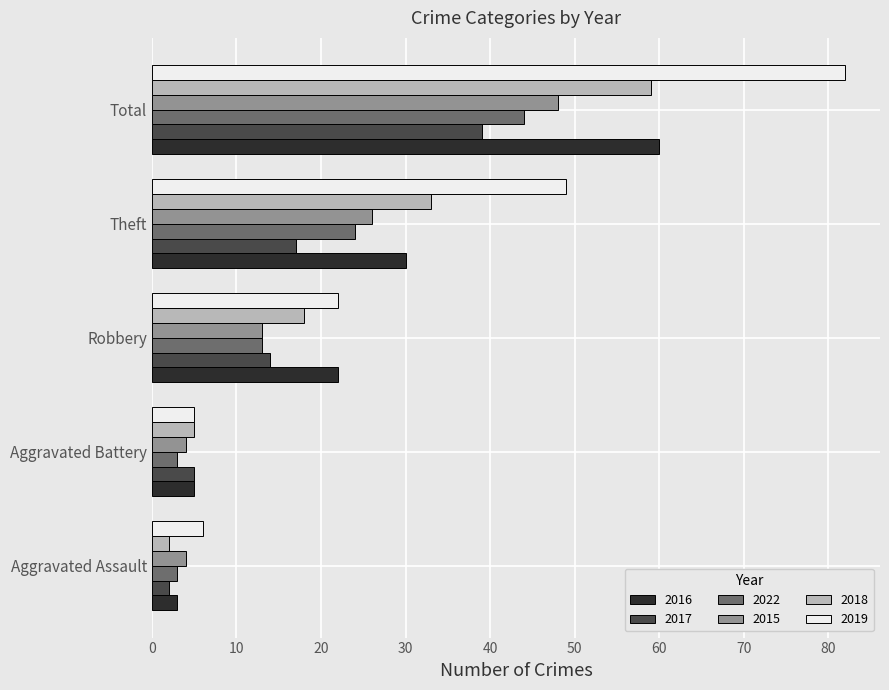

What is the minimum value shown in the chart?

2